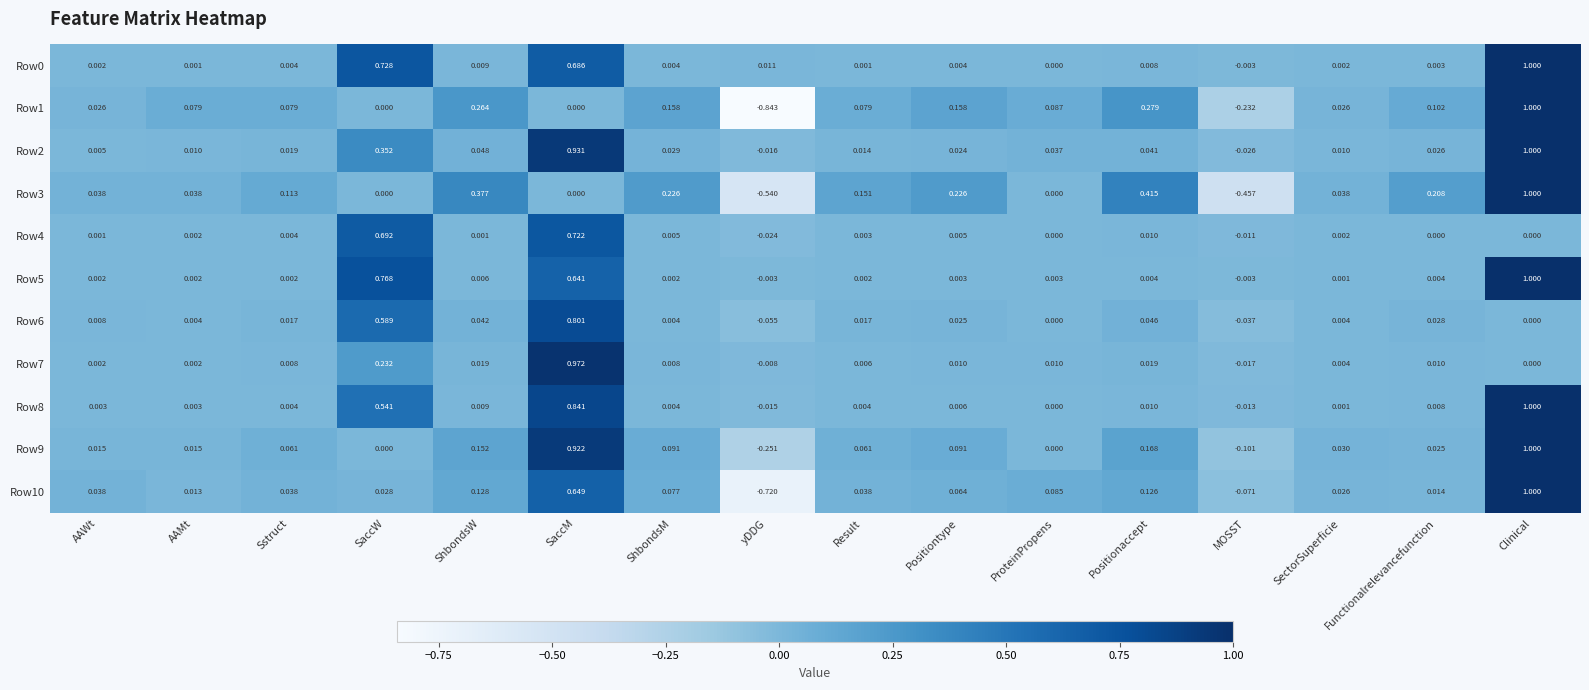

Where does the Row9 series first go above 0?

AAWt